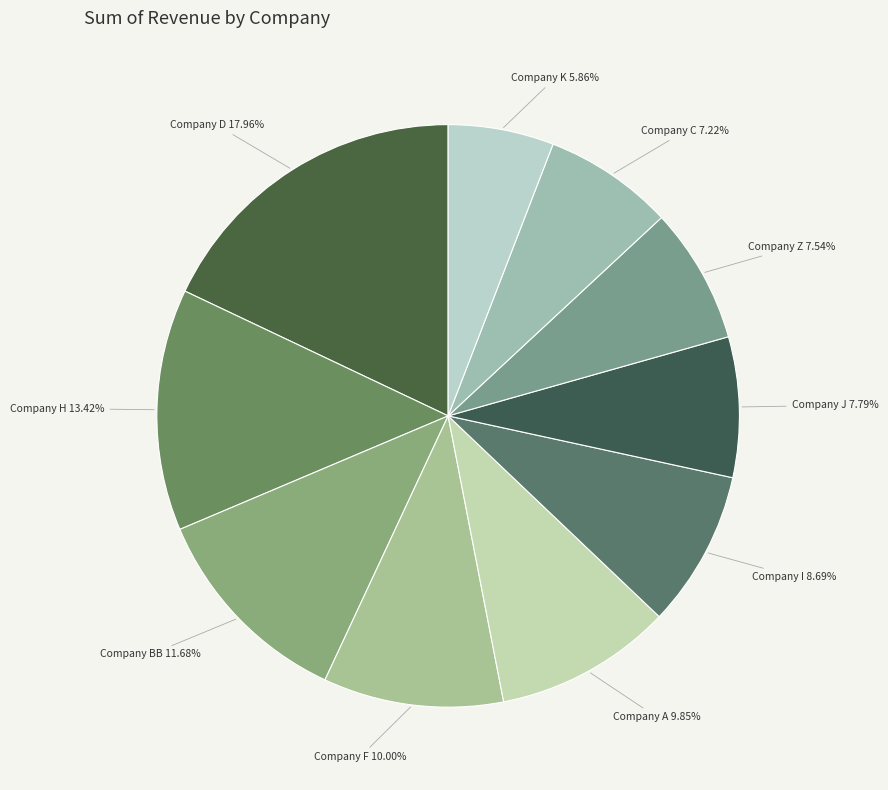

Does any single category account for the majority?

No